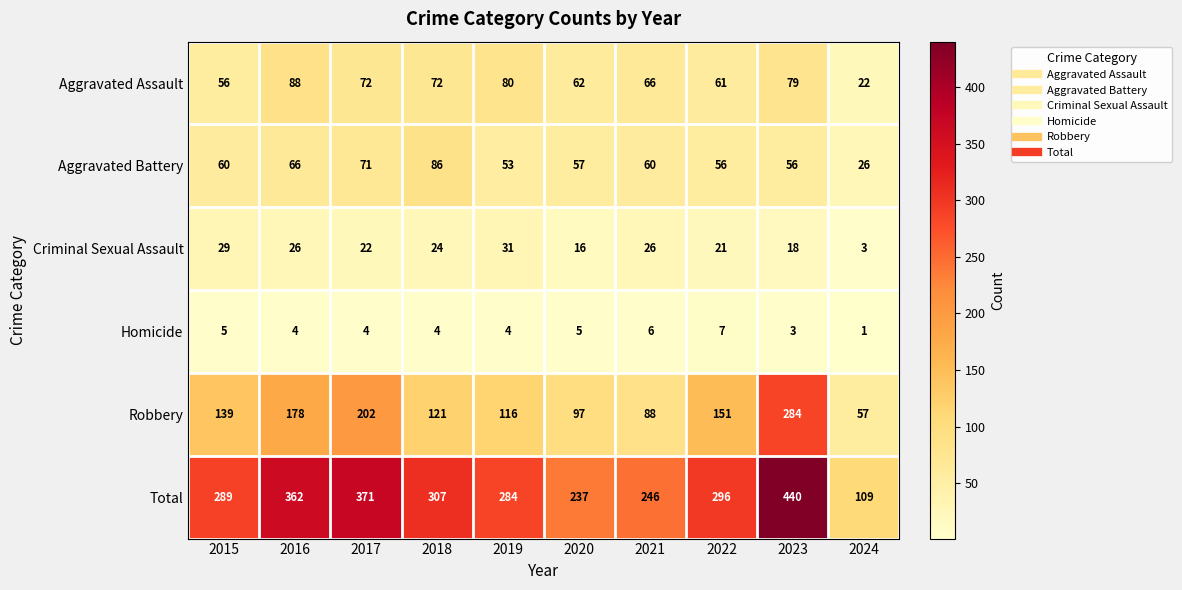

Rank the series at 2024 from lowest to highest value.

Homicide, Criminal Sexual Assault, Aggravated Assault, Aggravated Battery, Robbery, Total